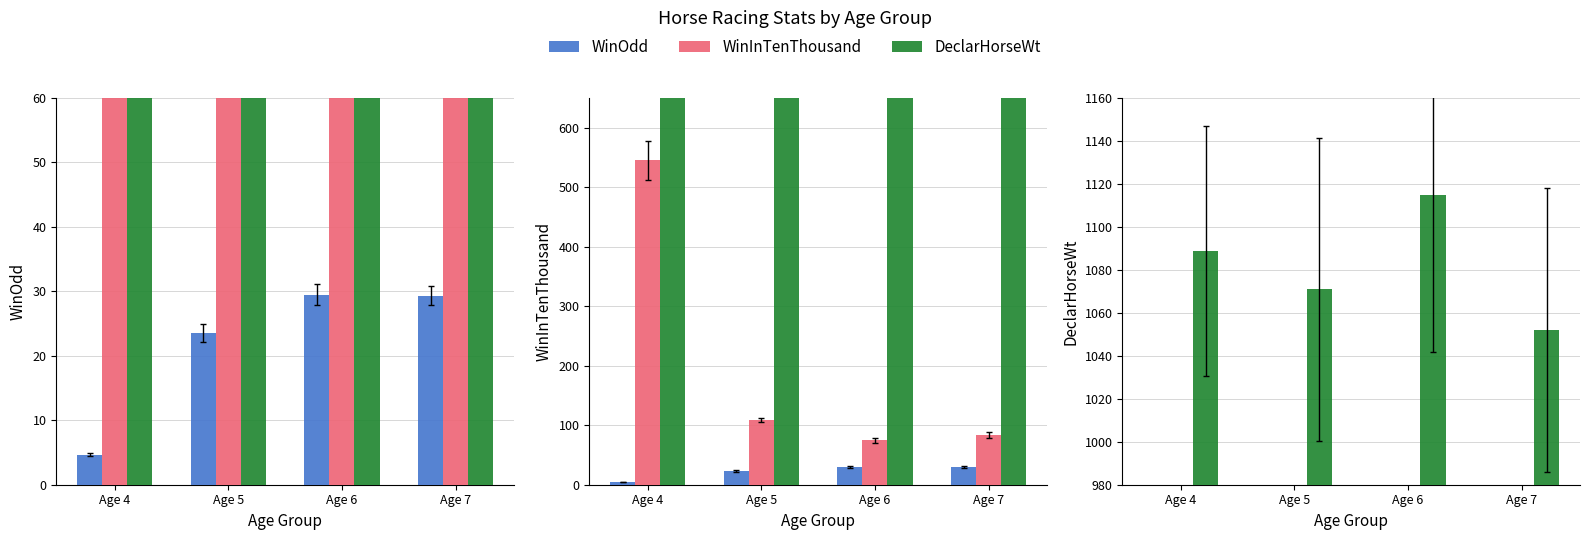

Is it true that WinOdd equals 13.5 at Age 5?

False